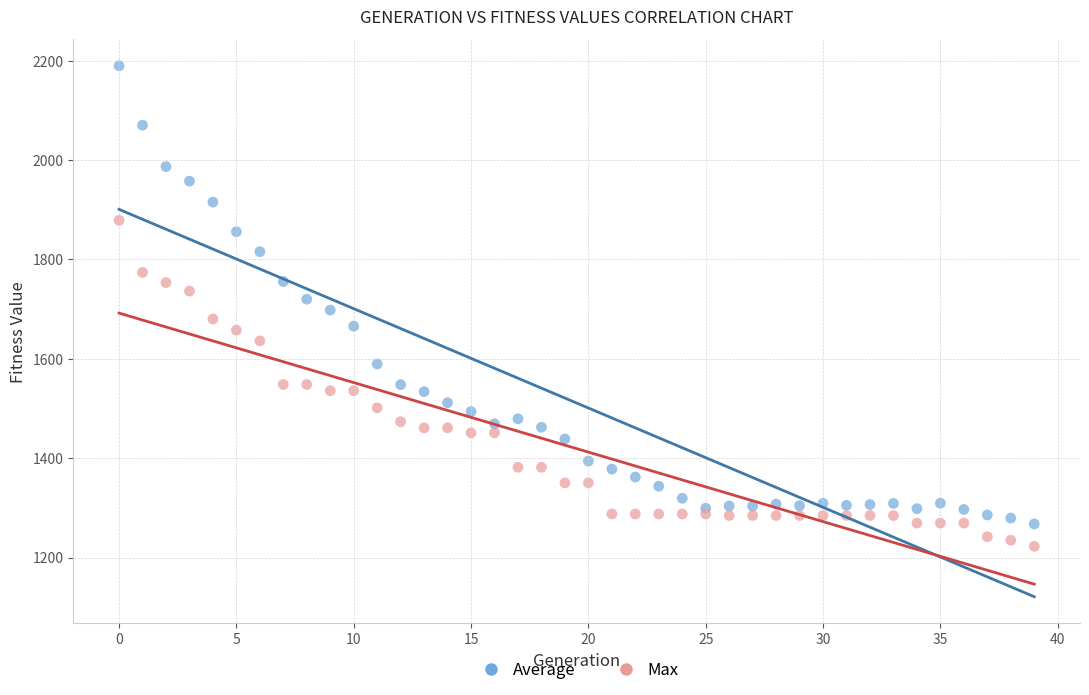

Which series contains the highest Y value?

Average